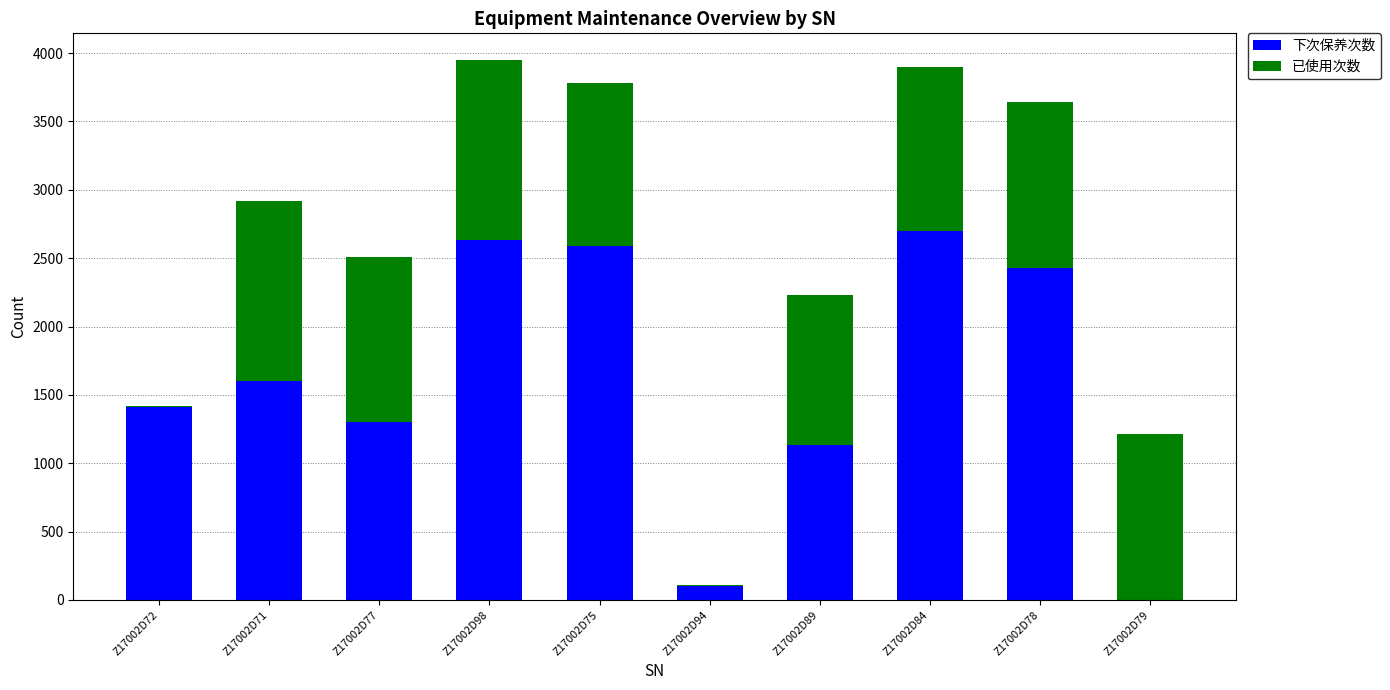

The value of 下次保养次数 at Z17002D98 is 4250. True or false?

False